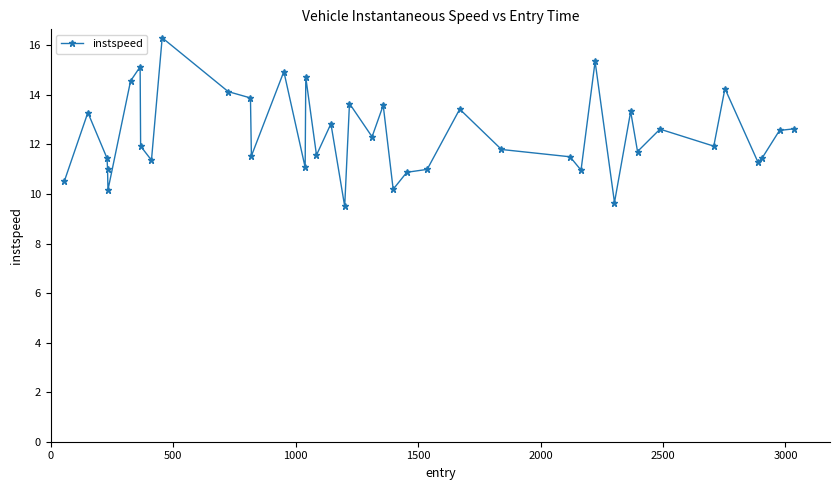

What is the sum of all values?

495.9